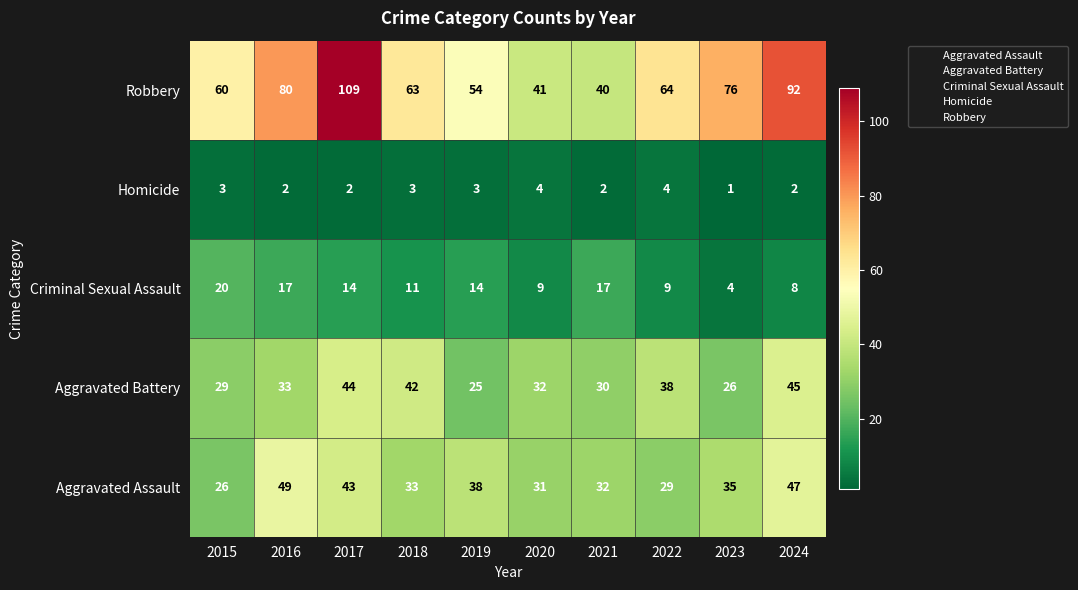

What is the difference between the highest and lowest values at 2015?

57